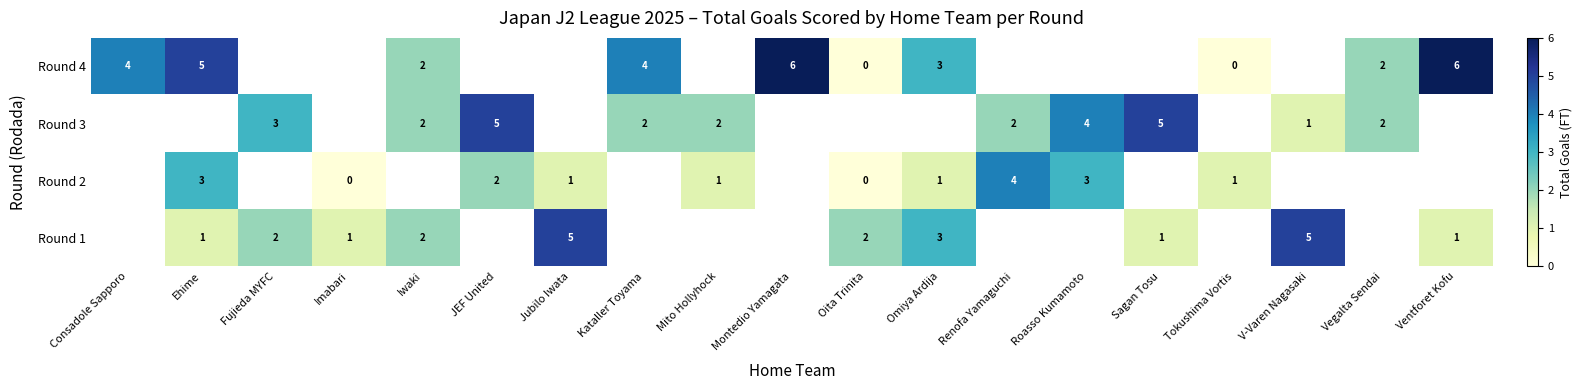

The Round 1 series shows 2 at Oita Trinita. True or false?

True